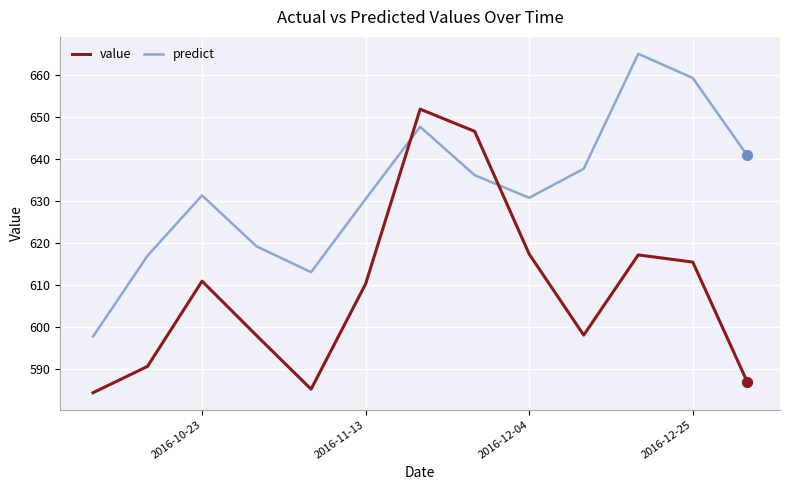

Which series has the largest total across all categories?

predict